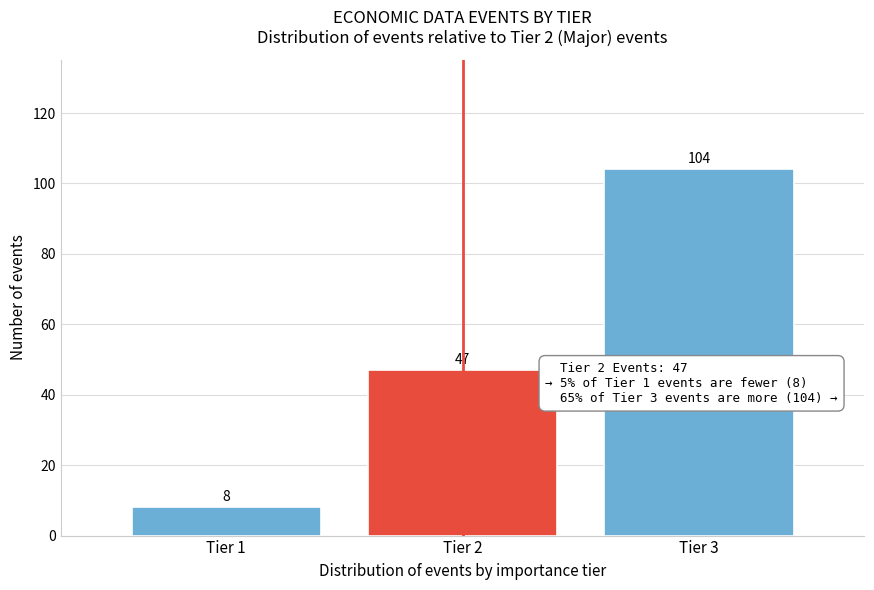

Reading left to right, what are all the values shown in this chart?

Tier 1=8	Tier 2=47	Tier 3=104